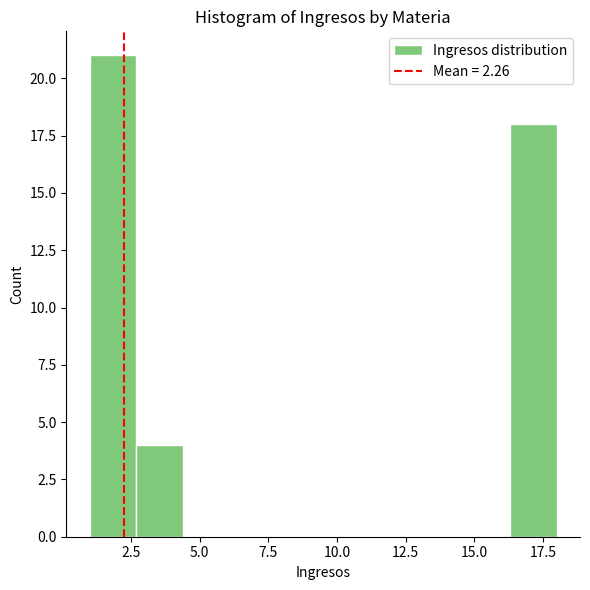

Around what value on the x-axis is the tallest bar? Give the approximate position of its centre, as read against the axis.

2.0